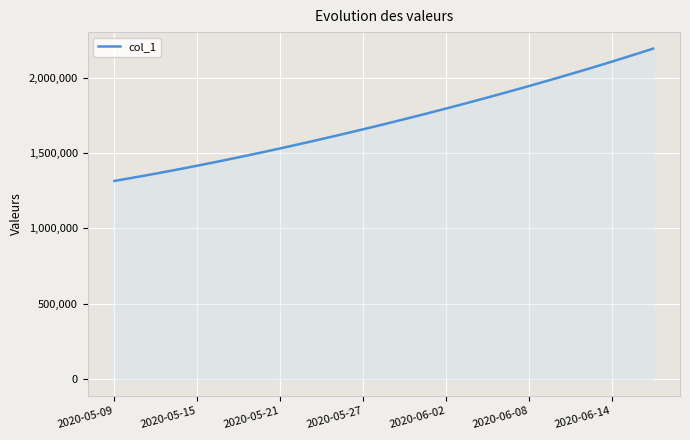

What is the greatest value displayed?

2192184.2